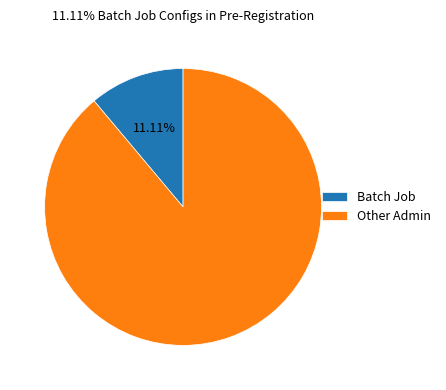

Do Batch Job and Other Admin together represent more than half of the pie?

Yes